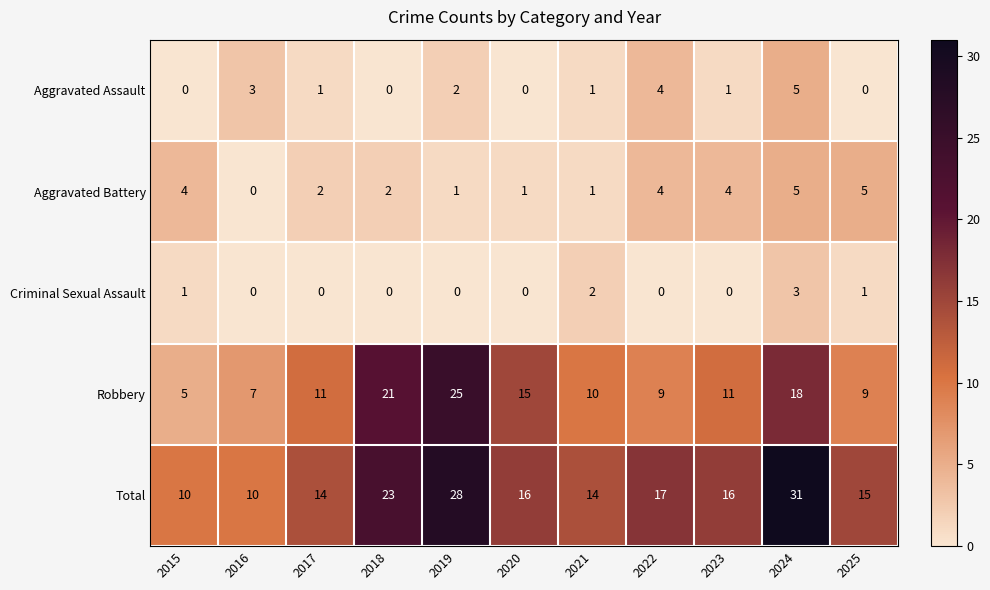

How many series are shown in this chart?

5